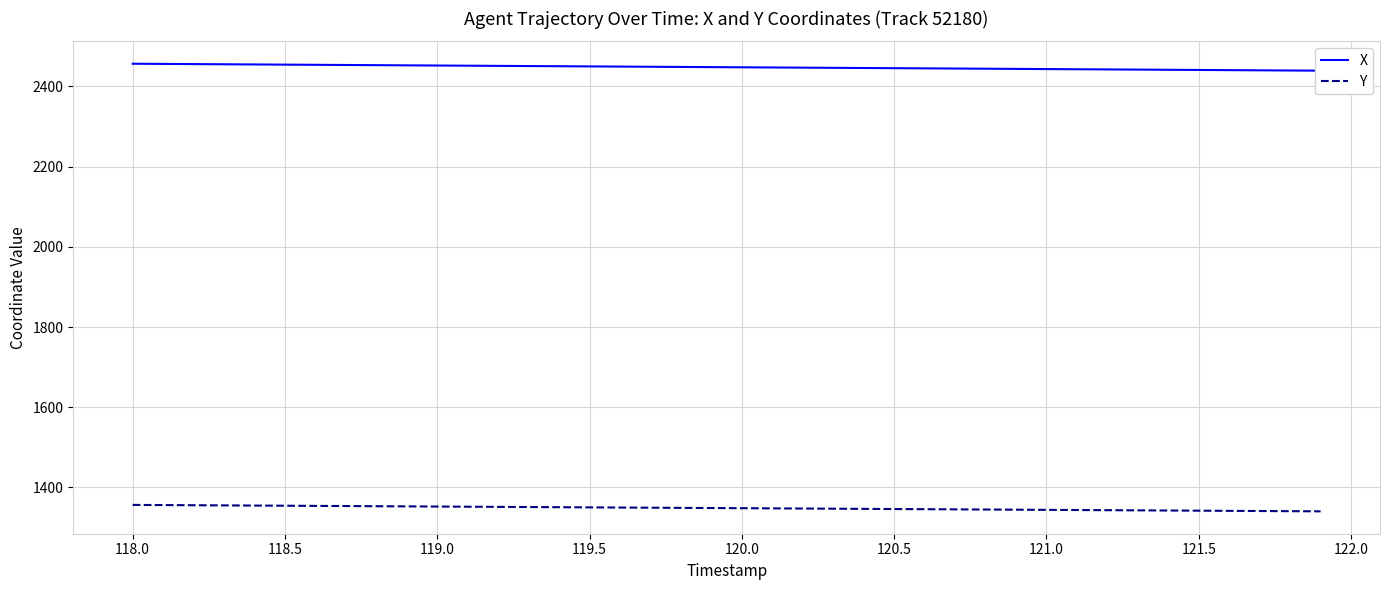

What is the maximum value for Y?

1356.5